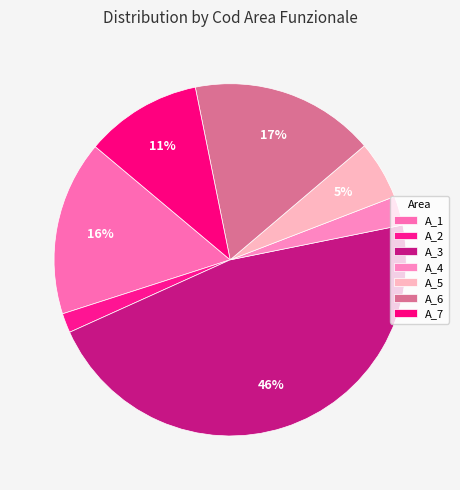

Count the number of slices in the pie.

7